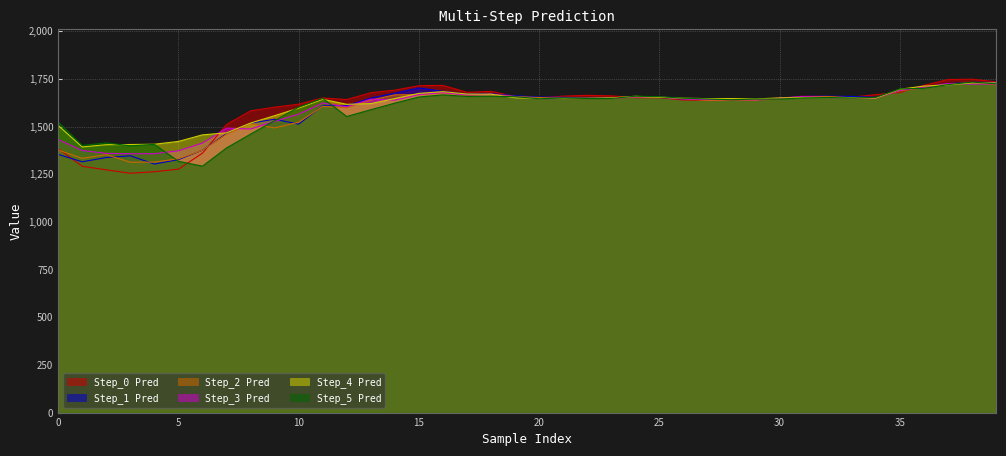

Reading left to right, extract all data points from this chart.

Step_0 Pred: 0=1384.2	1=1291.5	2=1272.8	3=1255.1	4=1263.0	5=1276.3	6=1360.5	7=1510.5	8=1582.3	9=1601.5	10=1617.1	11=1649.8	12=1641.7	13=1677.1	14=1690.8	15=1714.3	16=1715.6	17=1679.5	18=1684.4	19=1657.1	20=1650.5	21=1659.3	22=1663.5	23=1660.8	24=1651.3	25=1651.0	26=1639.0	27=1637.3	28=1643.8	29=1641.2	30=1649.2	31=1659.1	32=1657.7	33=1653.7	34=1667.3	35=1678.8	36=1715.5	37=1746.4	38=1748.0	39=1734.6
Step_1 Pred: 0=1353.7	1=1315.1	2=1337.5	3=1346.4	4=1303.4	5=1326.5	6=1375.8	7=1463.2	8=1517.8	9=1538.3	10=1512.5	11=1608.8	12=1609.4	13=1649.2	14=1675.0	15=1702.5	16=1684.6	17=1669.3	18=1672.2	19=1661.4	20=1654.4	21=1653.1	22=1648.5	23=1649.7	24=1652.9	25=1652.4	26=1644.7	27=1640.0	28=1637.2	29=1637.3	30=1649.0	31=1658.3	32=1659.3	33=1657.7	34=1653.5	35=1688.2	36=1704.9	37=1725.2	38=1731.3	39=1731.4
Step_2 Pred: 0=1376.8	1=1333.1	2=1352.8	3=1312.7	4=1313.4	5=1330.8	6=1375.8	7=1459.2	8=1514.4	9=1492.8	10=1522.3	11=1605.6	12=1598.3	13=1638.7	14=1666.3	15=1667.2	16=1676.1	17=1663.3	18=1669.9	19=1657.8	20=1651.7	21=1646.8	22=1647.0	23=1648.2	24=1653.1	25=1652.9	26=1646.4	27=1636.2	28=1638.0	29=1637.1	30=1647.6	31=1656.8	32=1657.5	33=1650.7	34=1650.6	35=1686.8	36=1702.9	37=1721.8	38=1730.1	39=1718.9
Step_3 Pred: 0=1432.0	1=1374.2	2=1359.2	3=1357.4	4=1357.4	5=1372.8	6=1413.4	7=1491.3	8=1487.2	9=1527.2	10=1565.0	11=1623.3	12=1603.7	13=1643.8	14=1638.5	15=1667.9	16=1677.9	17=1665.3	18=1669.1	19=1655.6	20=1646.4	21=1647.0	22=1647.2	23=1648.8	24=1655.7	25=1655.8	26=1644.7	27=1641.0	28=1641.8	29=1640.3	30=1648.4	31=1657.2	32=1651.8	33=1650.8	34=1649.3	35=1690.2	36=1706.3	37=1725.6	38=1722.7	39=1723.6
Step_4 Pred: 0=1505.5	1=1392.9	2=1404.7	3=1405.6	4=1407.1	5=1421.8	6=1456.3	7=1466.8	8=1518.3	9=1556.8	10=1596.6	11=1642.8	12=1616.4	13=1620.2	14=1646.6	15=1673.7	16=1683.0	17=1670.3	18=1669.5	19=1650.5	20=1647.0	21=1647.8	22=1648.1	23=1650.1	24=1658.6	25=1653.6	26=1648.6	27=1646.3	28=1646.5	29=1644.6	30=1650.0	31=1652.2	32=1652.1	33=1651.6	34=1649.4	35=1695.5	36=1712.1	37=1718.5	38=1728.9	39=1729.0
Step_5 Pred: 0=1523.2	1=1400.8	2=1414.2	3=1398.9	4=1406.3	5=1317.6	6=1292.1	7=1387.5	8=1460.0	9=1530.6	10=1601.7	11=1647.7	12=1552.7	13=1588.2	14=1622.6	15=1654.8	16=1665.8	17=1657.9	18=1658.8	19=1656.2	20=1645.7	21=1649.5	22=1647.0	23=1647.3	24=1658.8	25=1656.6	26=1648.6	27=1644.5	28=1640.4	29=1644.2	30=1643.8	31=1649.9	32=1652.3	33=1649.5	34=1653.0	35=1697.4	36=1700.2	37=1719.7	38=1733.0	39=1724.1